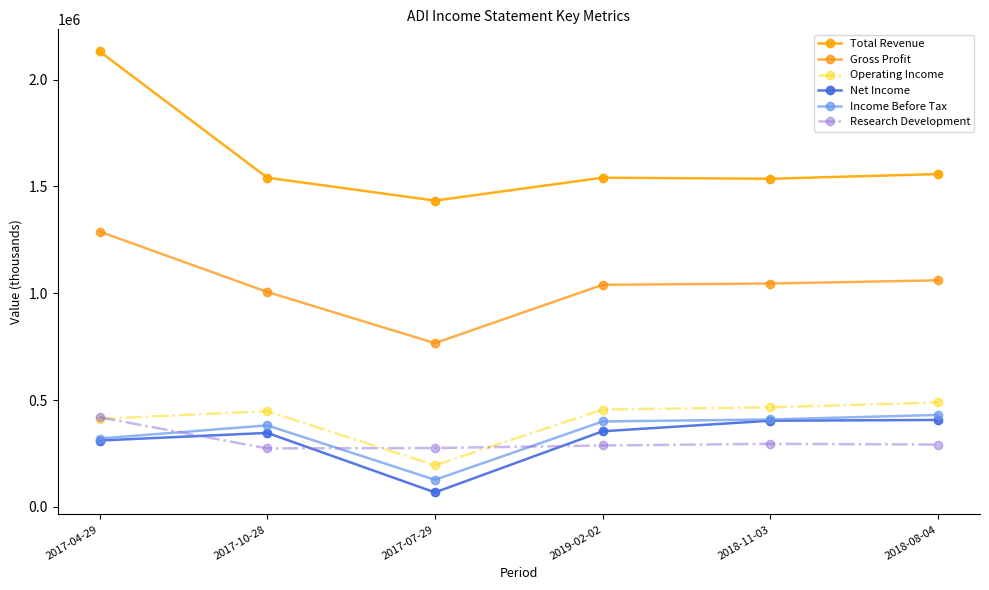

Is the value of Operating Income at 2017-04-29 greater than the value of Research Development at 2017-07-29?

Yes